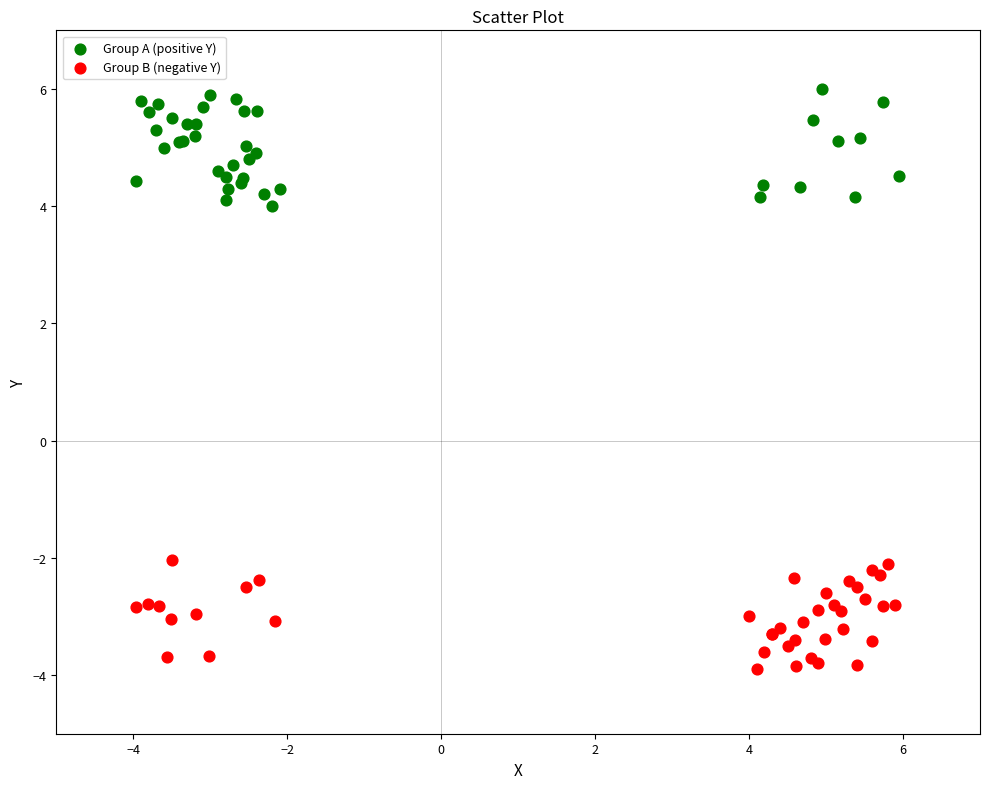

Which series contains the highest Y value?

Group A (positive Y)